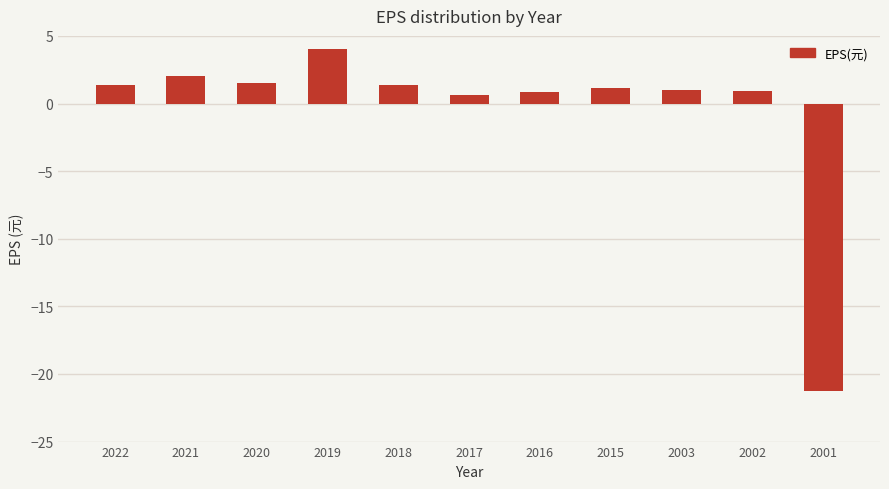

What is the greatest value displayed?

4.0